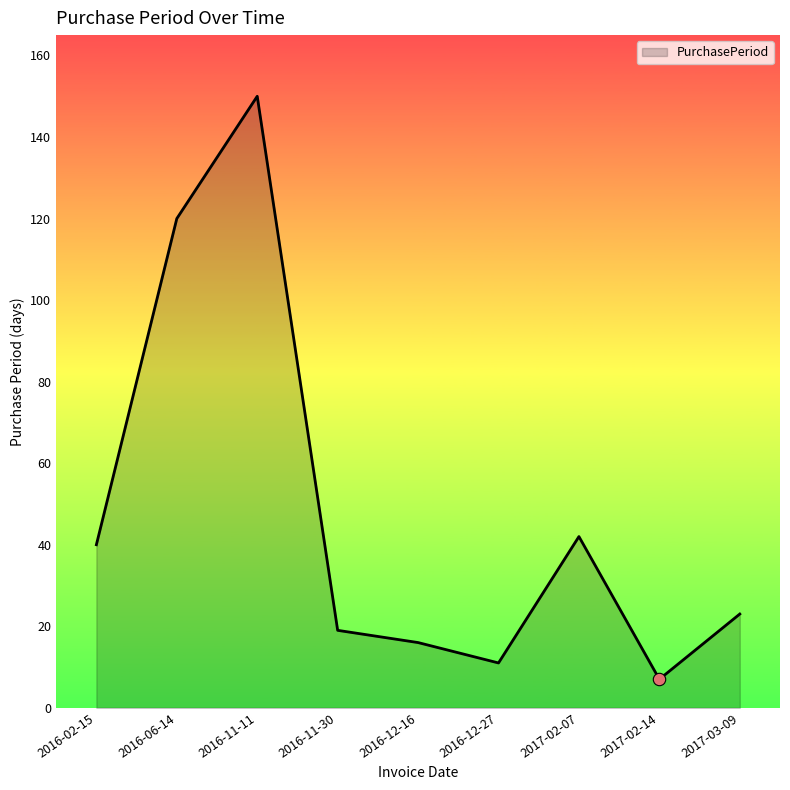

What is the ratio of the value at 2017-02-07 to the value at 2016-12-27?

3.8